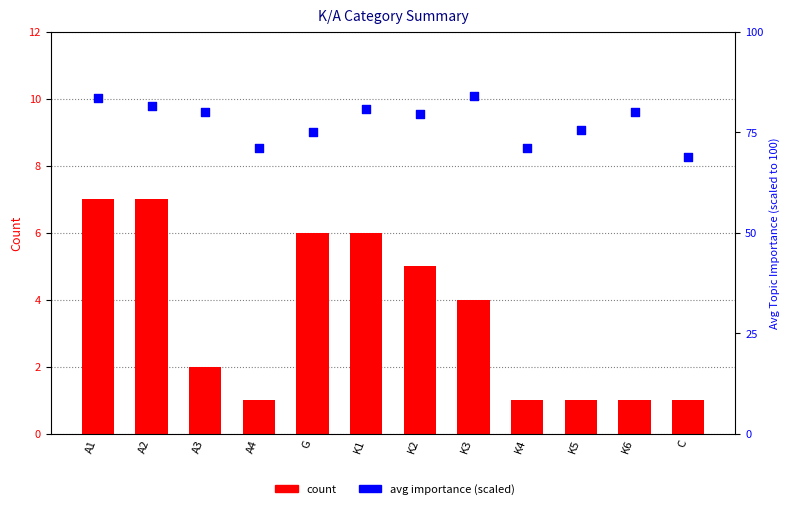

Is the value of avg importance (scaled) at K6 greater than the value of count at G?

Yes